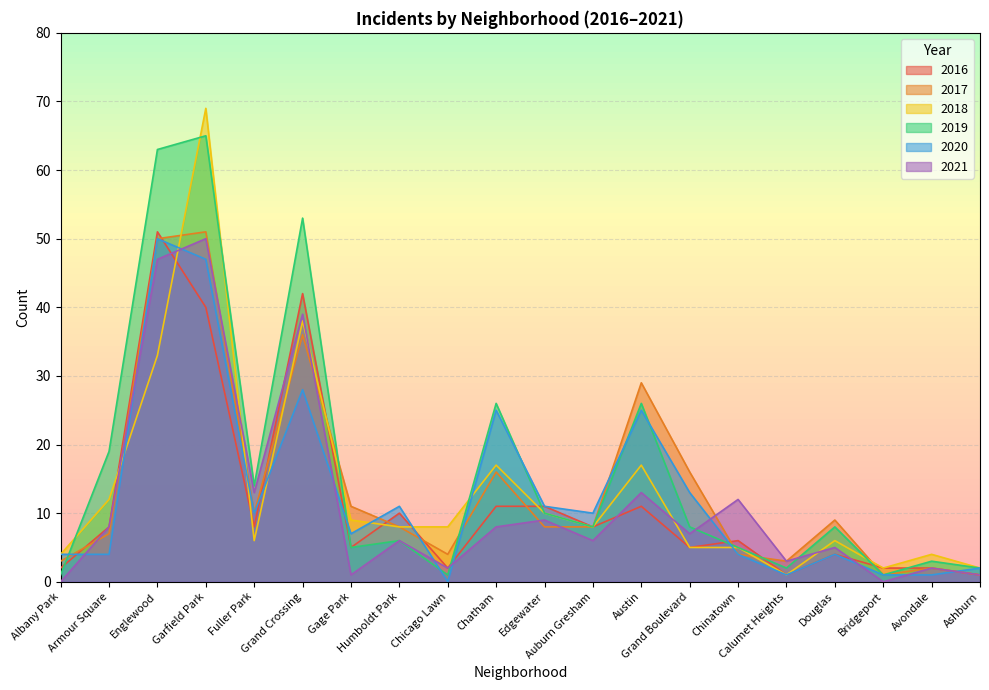

How many lines are shown in the chart?

6